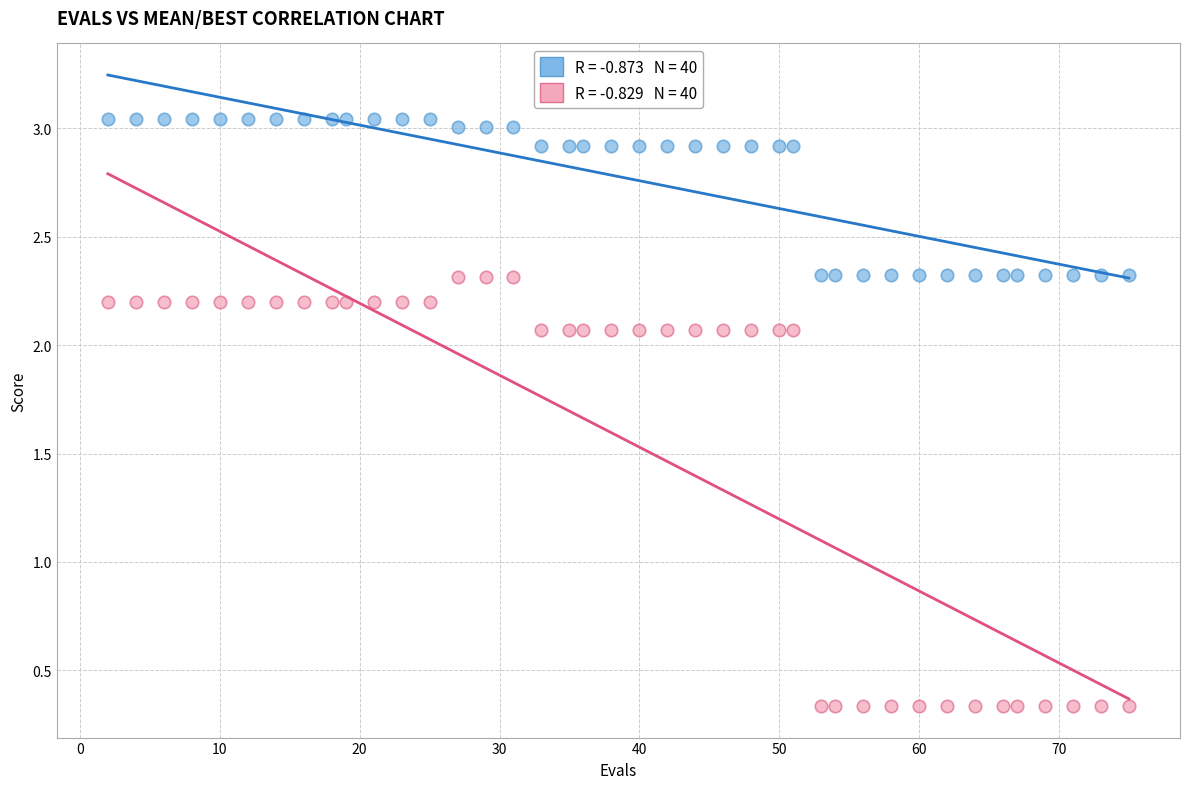

Across all data points, what is the range of X values (max minus min)?

73.0